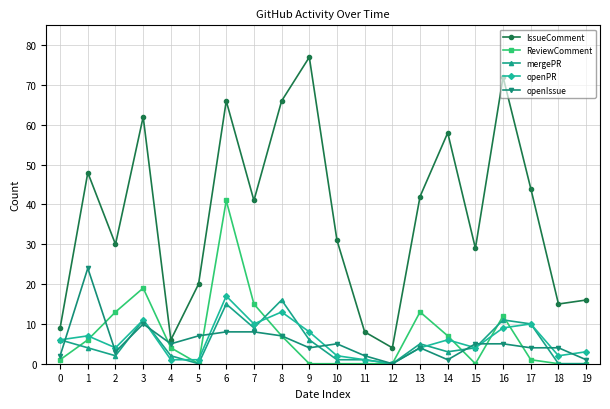

Count the number of data series in this chart.

5